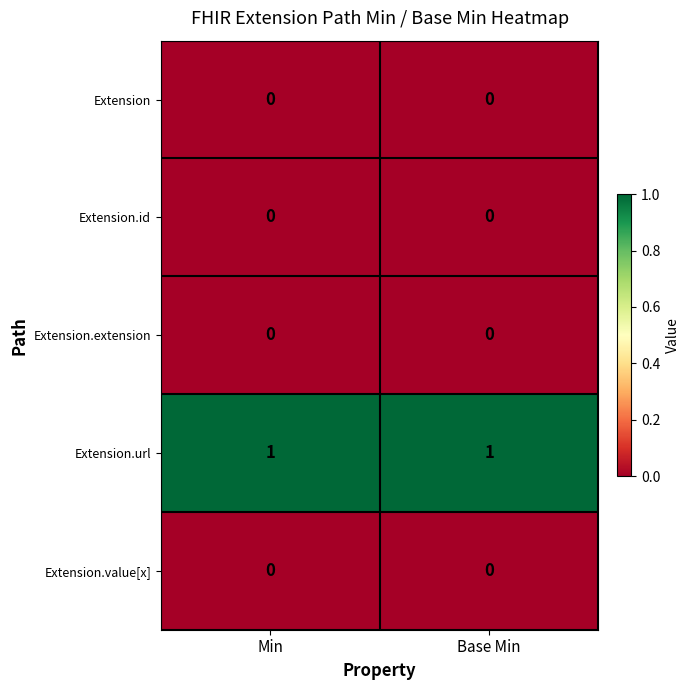

At how many categories does at least one series exceed 0?

2